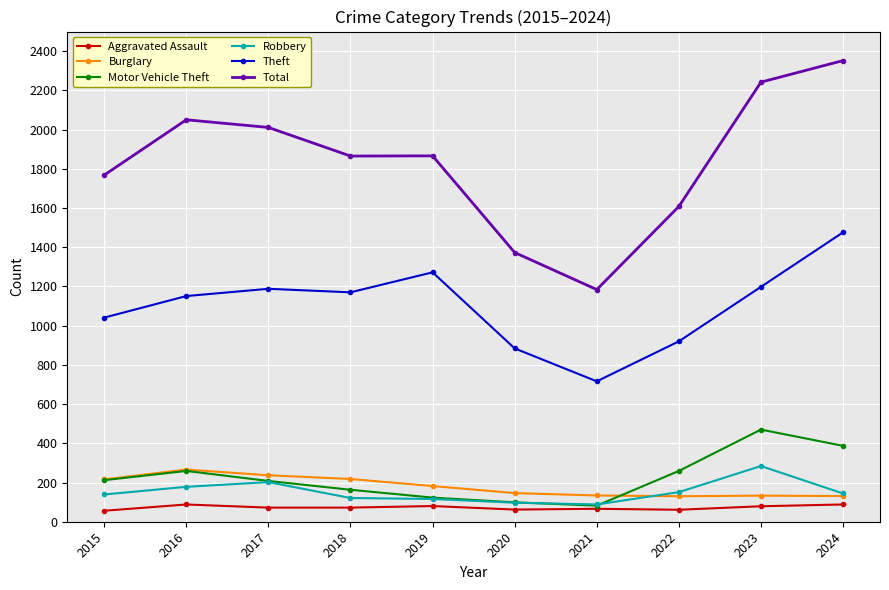

How many lines are shown in the chart?

6